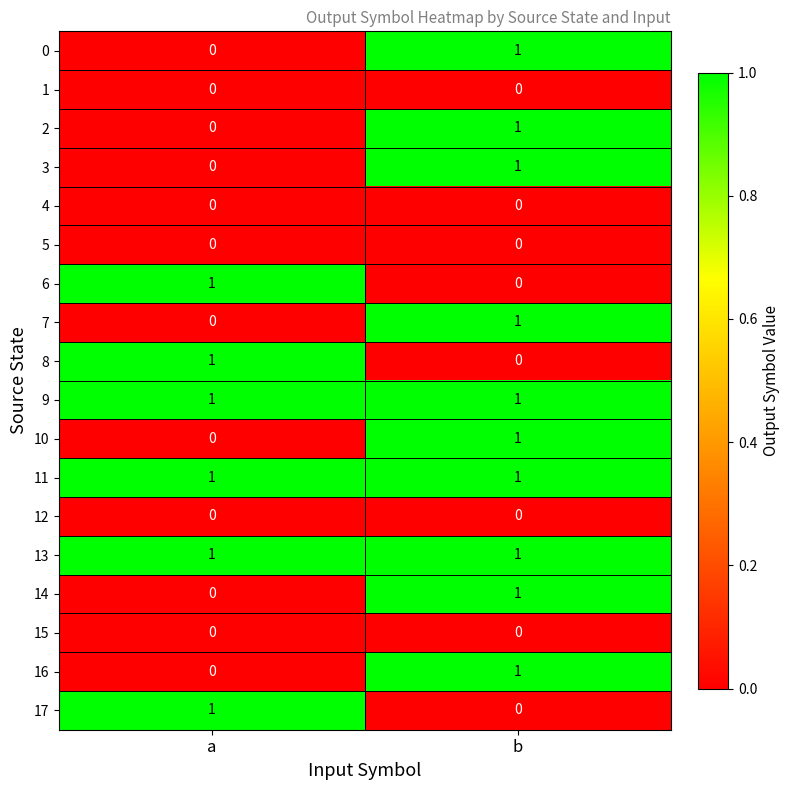

Where is 10 nearest to the value 0?

a